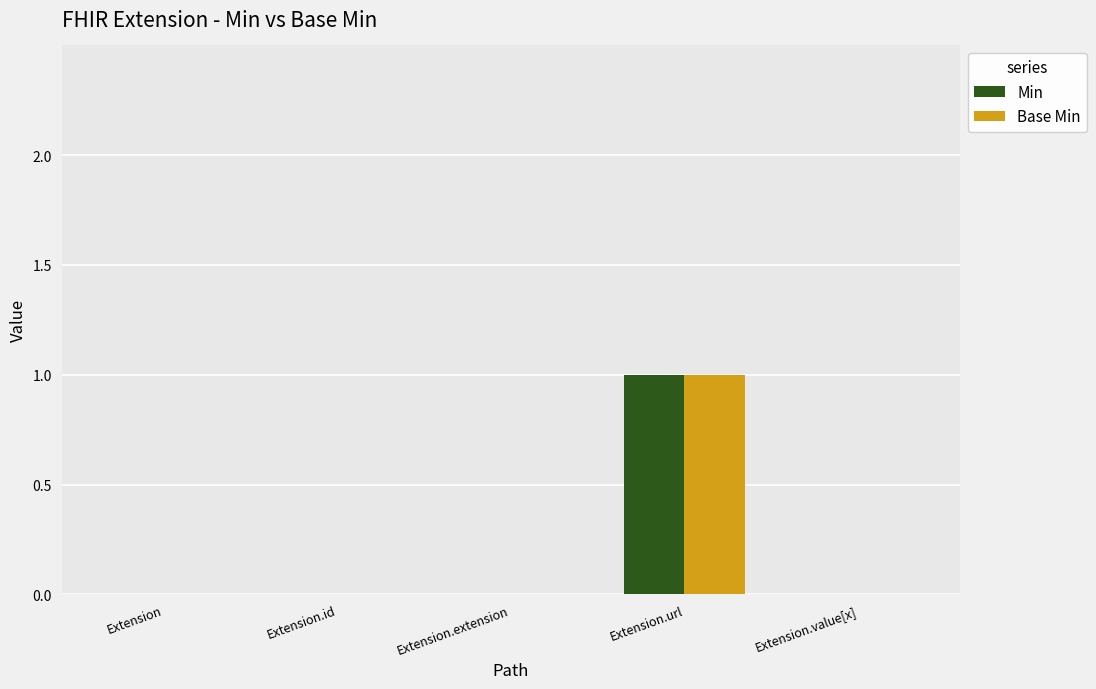

Which label corresponds to the largest value in the chart?

Extension.url